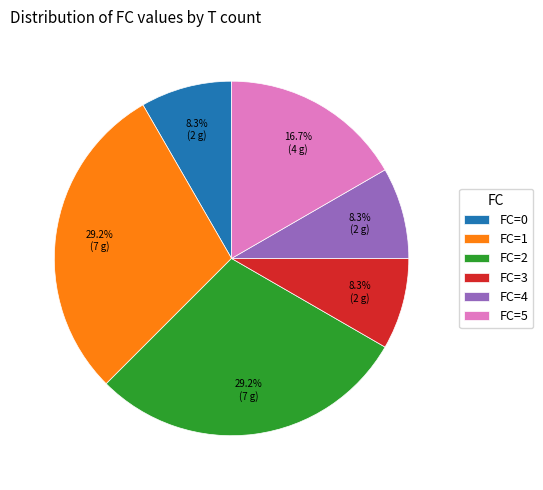

What is the ratio of the value at FC=2 to the value at FC=1?

1.0